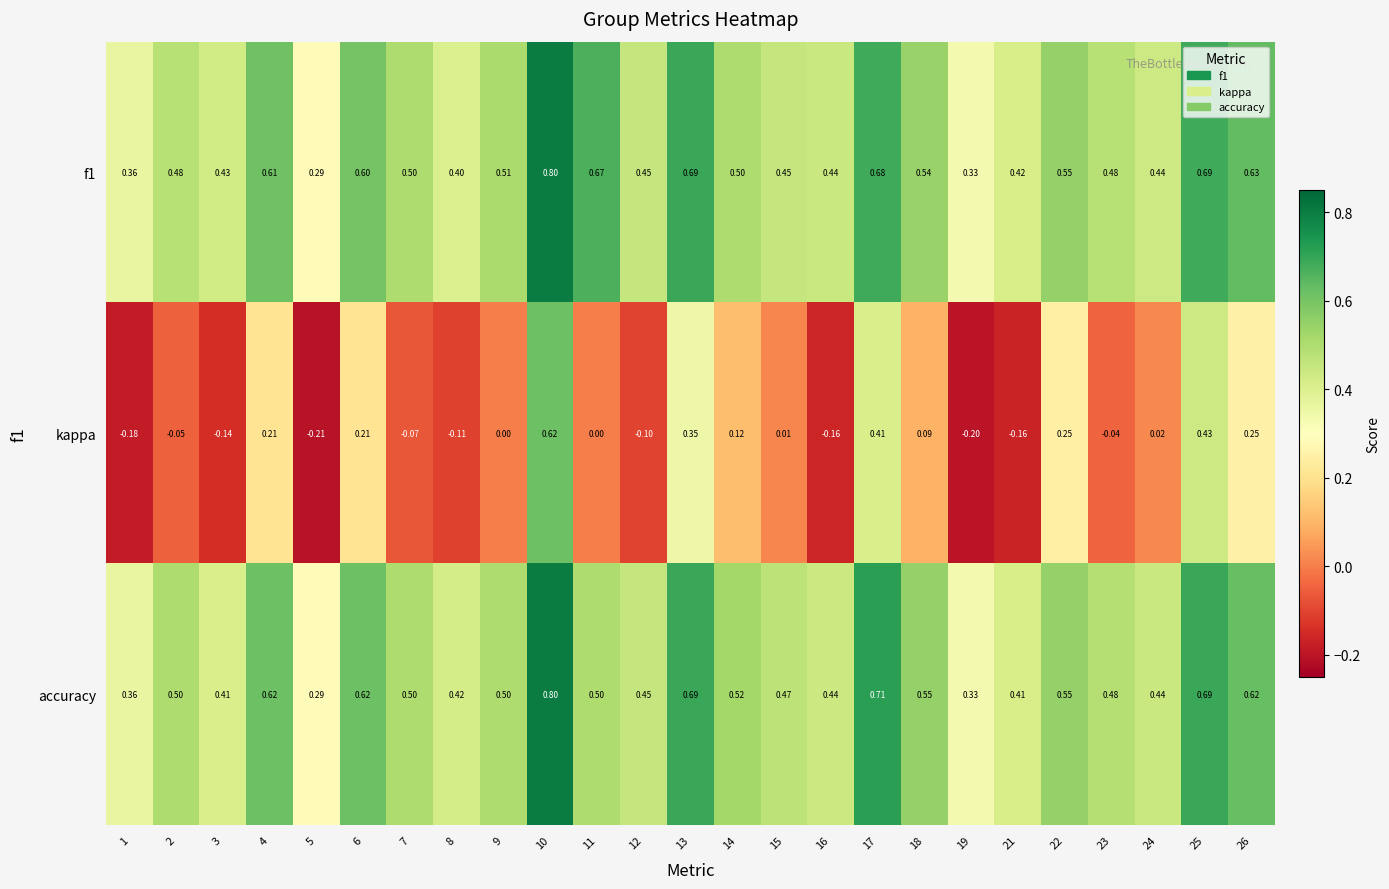

Which series has the largest range (max minus min)?

kappa